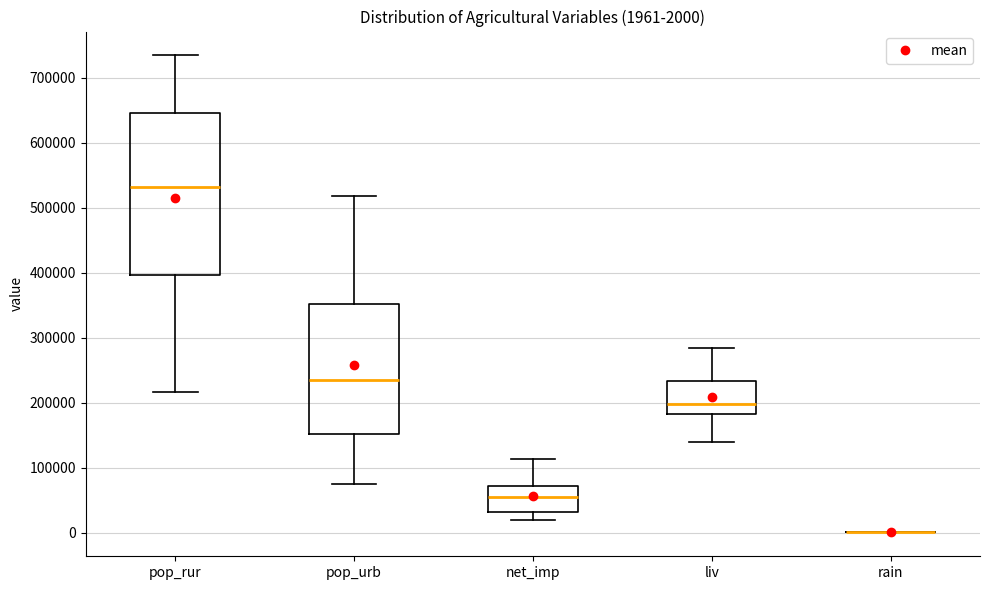

Which box is the tallest, from its lower edge to its upper edge?

pop_rur